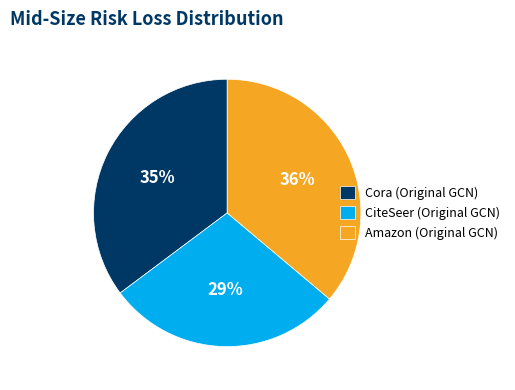

Does Cora (Original GCN) represent more than half of the total?

No